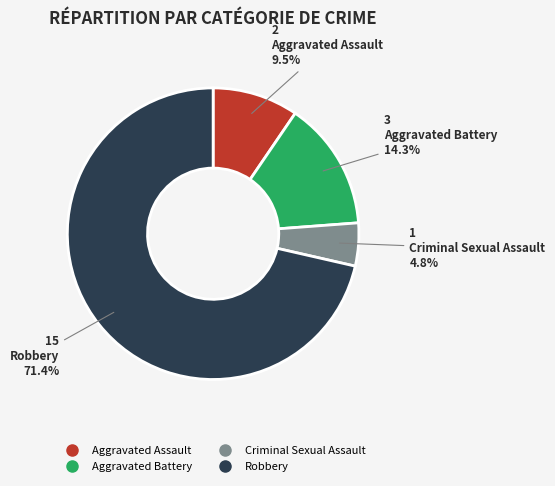

Approximately how many times larger is the value at Aggravated Assault compared to Aggravated Battery?

0.7